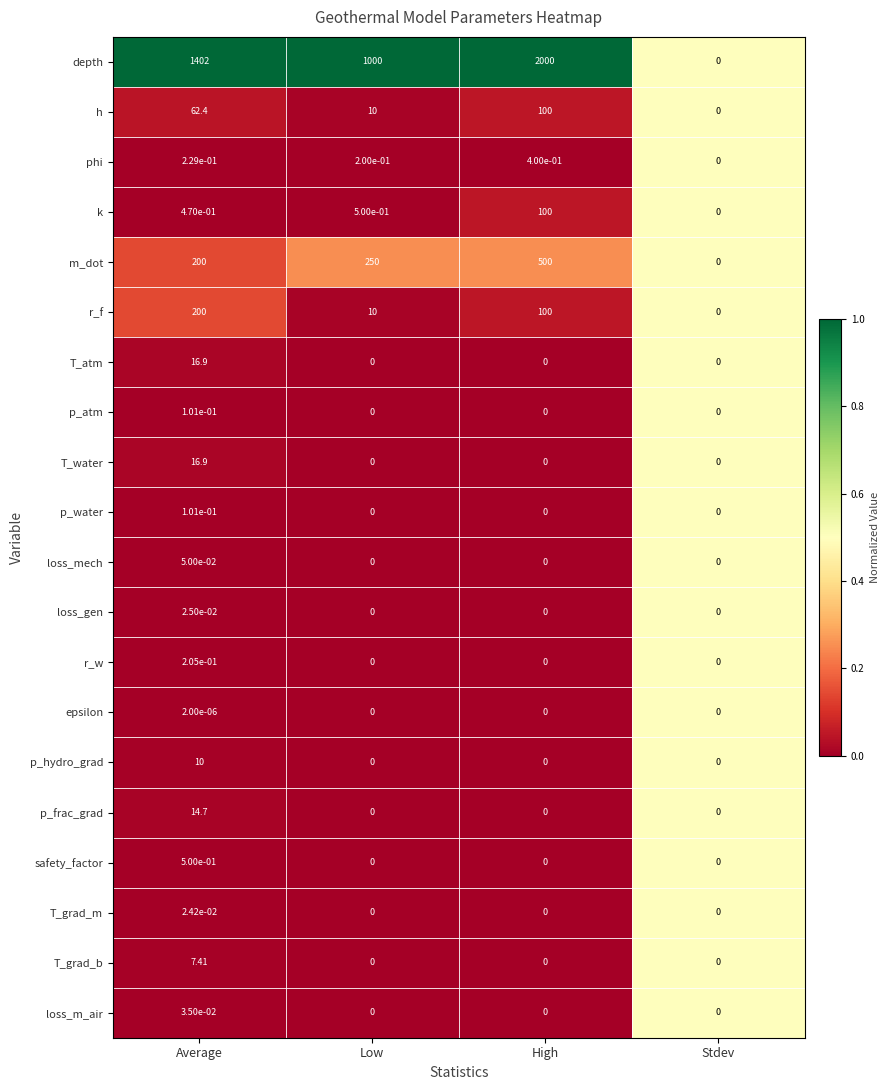

Which category has the highest value in the r_w series?

Average